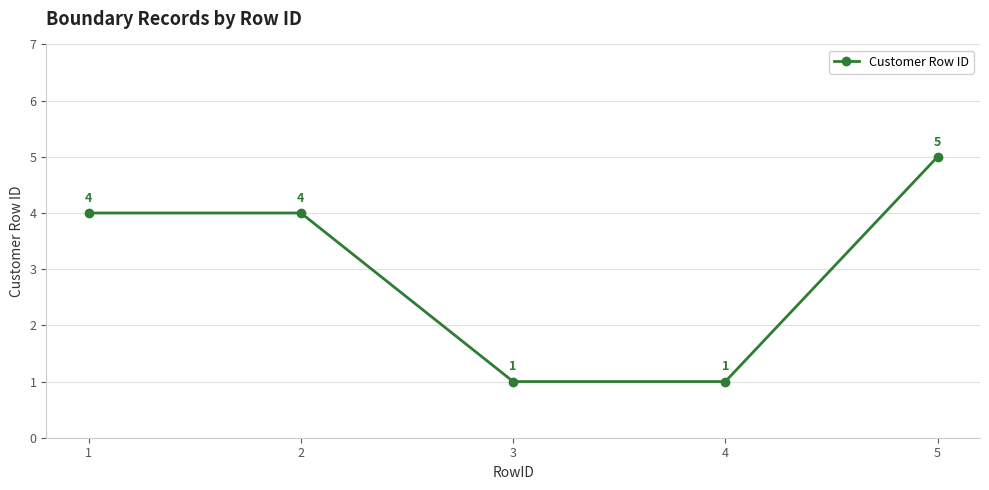

How many values are between 1 and 4?

4